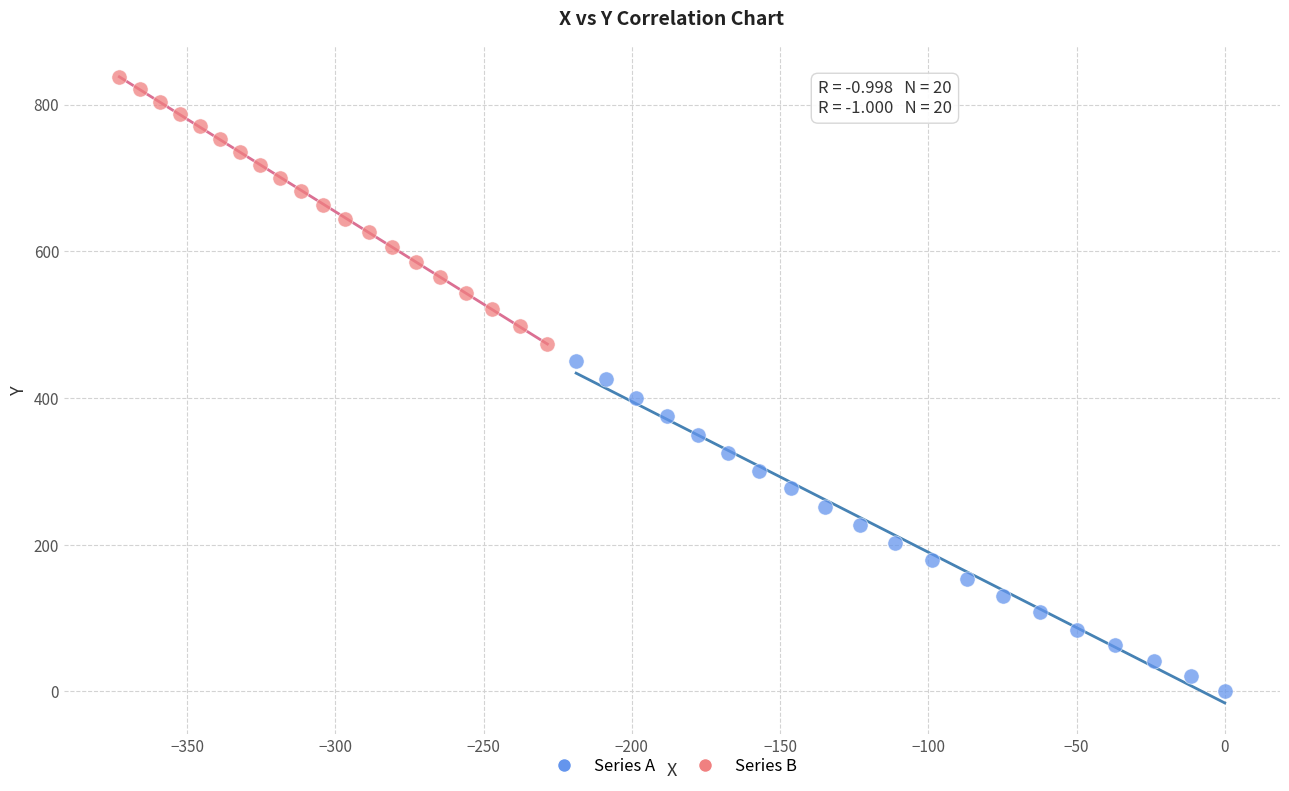

Which series contains the lowest Y value?

Series A